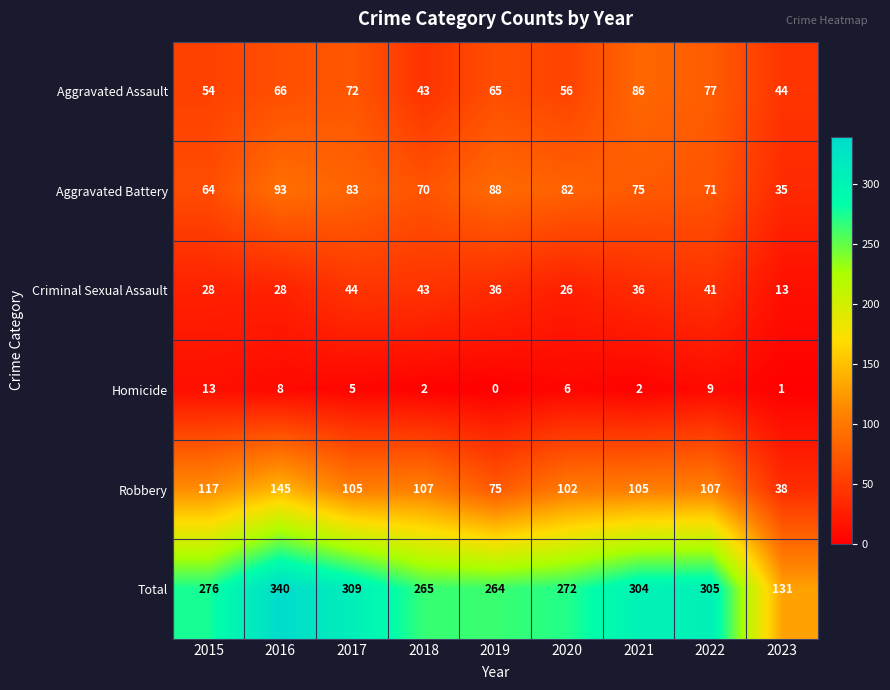

The value of Total at 2016 is 127. True or false?

False